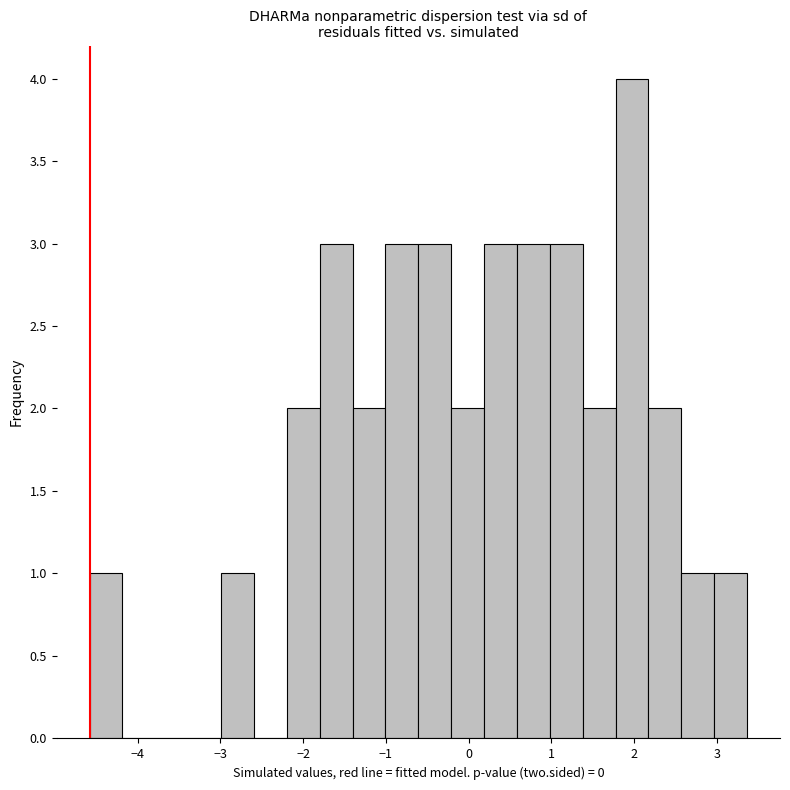

Read against the x-axis, roughly where is the centre of the tallest bar?

2.0